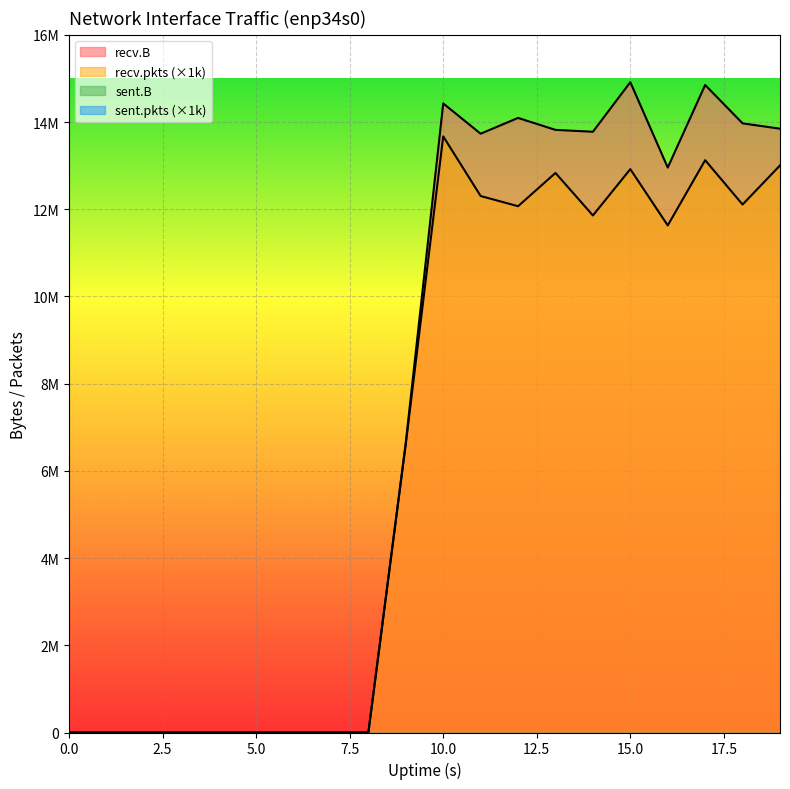

Reading right to left, what are all the values shown in this chart?

recv.B: 13847171	13969034	14848891	12954792	14913752	13776548	13819529	14093680	13731685	14425916	6655571	0	0	0	0	0	0	0	0	0
recv.pkts: 13004000	12108000	13124000	11628000	12919000	11857000	12832000	12069000	12303000	13670000	6616000	0	0	0	0	0	0	0	0	0